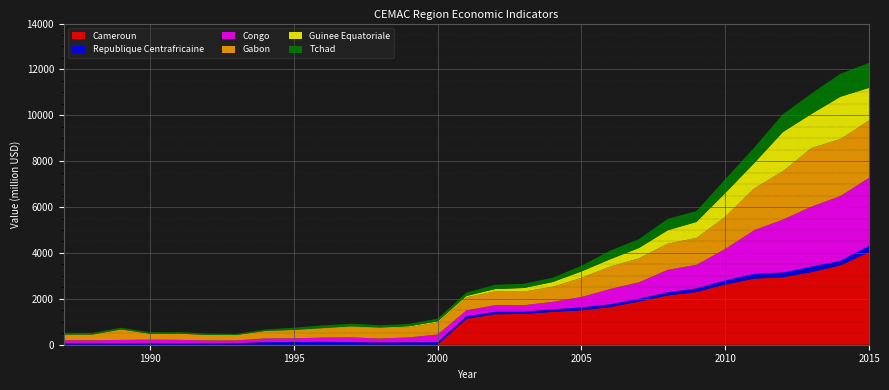

Reading left to right, transcribe all the data shown in this chart.

Cameroun: 0.0	0.0	0.0	0.0	0.0	0.0	0.0	0.0	0.0	0.0	0.0	0.0	0.0	0.0	1130.3	1329.2	1342.2	1428.7	1502.4	1638.7	1888.0	2149.9	2299.7	2625.4	2880.9	2939.5	3166.0	3459.1	4035.8
Republique Centrafricaine: 60.7	57.7	64.4	61.1	58.5	57.2	64.6	115.3	120.2	126.1	116.3	97.5	108.3	110.9	109.7	105.2	96.5	110.2	128.4	123.0	118.5	138.1	156.1	179.2	206.2	209.6	241.1	200.5	278.5
Congo: 135.8	135.4	146.1	160.8	154.7	130.4	124.2	159.3	159.2	184.2	203.9	172.4	210.9	334.3	258.0	291.7	284.6	330.0	449.7	667.5	714.7	977.0	1028.6	1371.2	1901.4	2304.4	2614.2	2820.5	2965.6
Gabon: 239.5	248.6	453.0	257.0	268.1	237.6	233.4	318.7	357.1	398.2	464.8	456.3	449.0	523.5	567.9	601.6	595.1	657.1	835.0	979.0	1046.6	1140.2	1173.0	1401.9	1822.7	2107.1	2555.3	2485.6	2499.8
Guinee Equatoriale: 9.4	6.2	4.4	2.3	2.7	3.8	3.2	7.8	11.5	16.5	18.0	20.9	35.2	47.9	58.8	99.1	155.2	207.2	279.1	318.5	449.9	585.3	695.4	1035.1	1098.3	1708.9	1486.3	1843.0	1419.2
Tchad: 75.2	69.3	72.5	63.5	67.2	60.4	47.7	62.7	93.2	119.2	114.3	105.7	102.8	121.8	148.6	188.2	182.3	188.7	248.5	377.3	386.5	496.1	476.7	604.0	676.8	774.9	893.5	999.9	1085.8